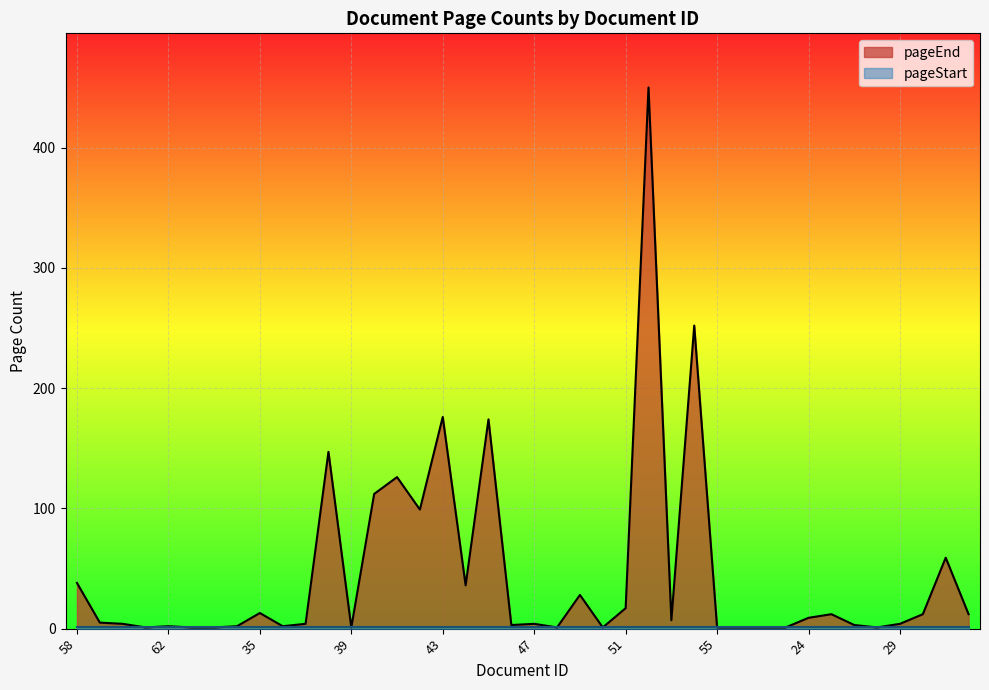

Is it true that the value at 36 is 2?

True